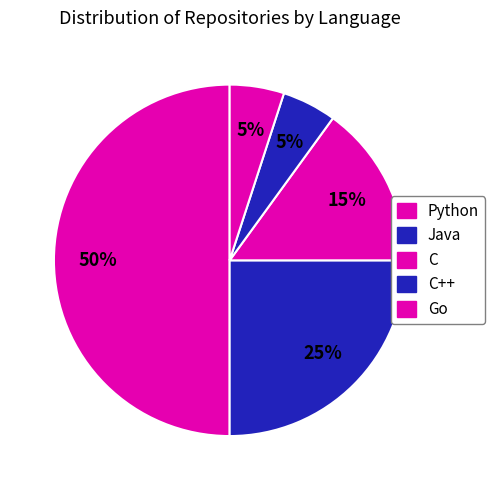

Is there any slice that represents more than half of the pie?

No